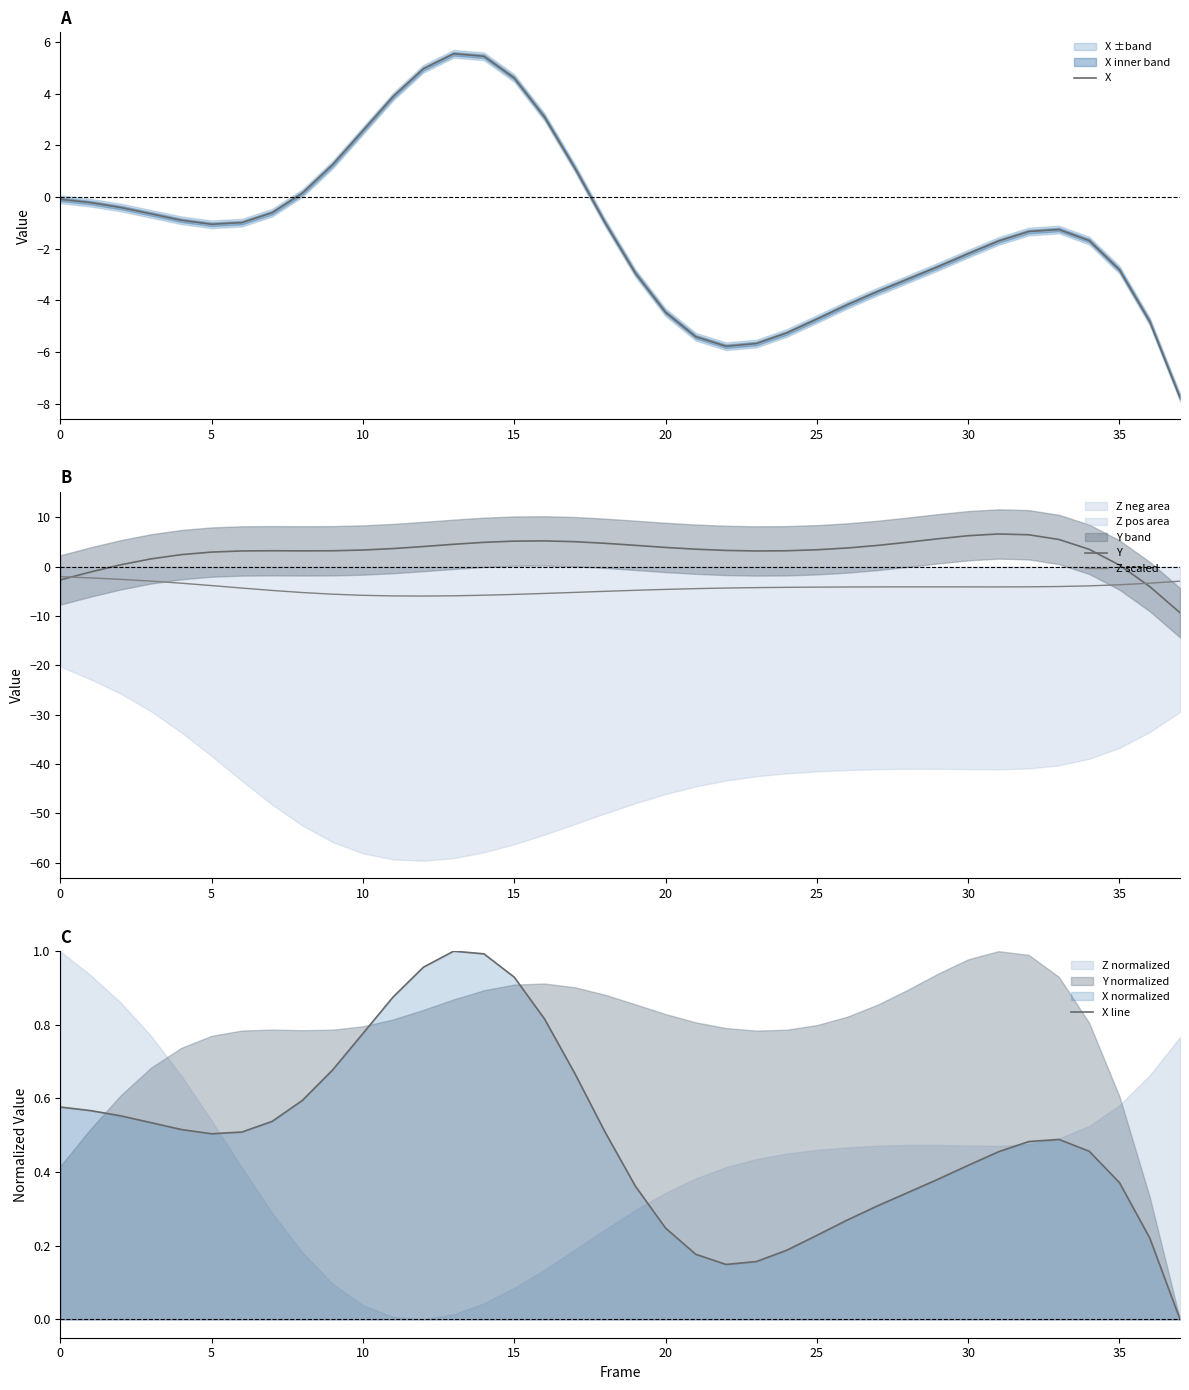

Where is Z scaled nearest to the value -3?

37